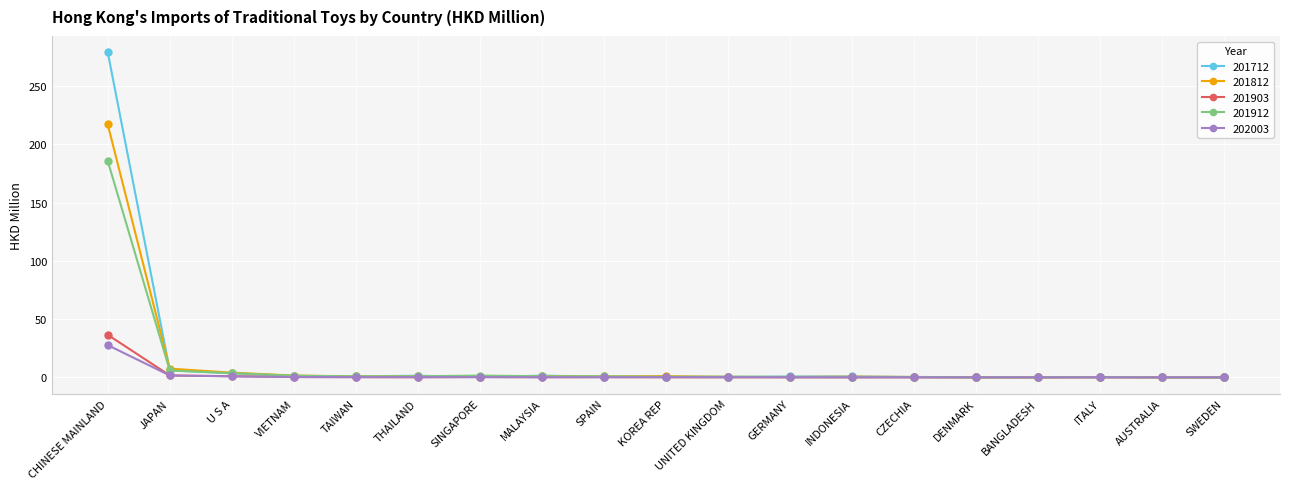

What is the label of the 5th point from the right?

DENMARK